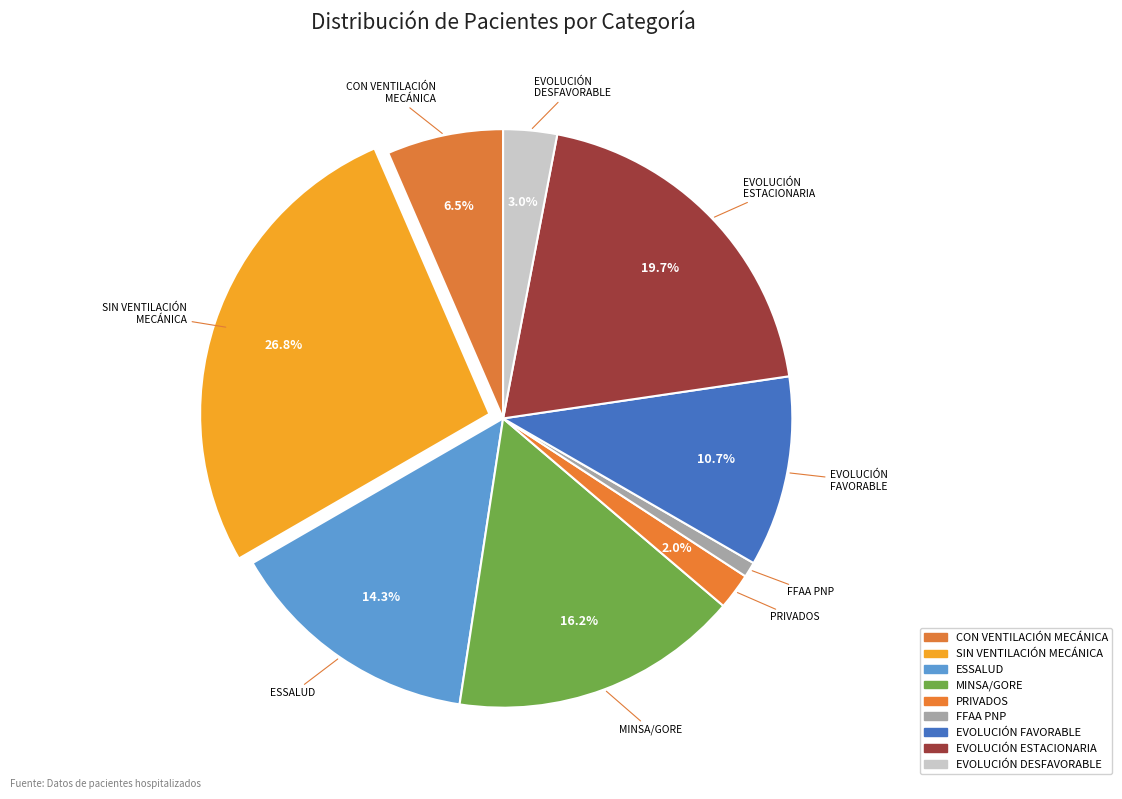

The MINSA/GORE slice represents 16% of the pie. True or false?

True